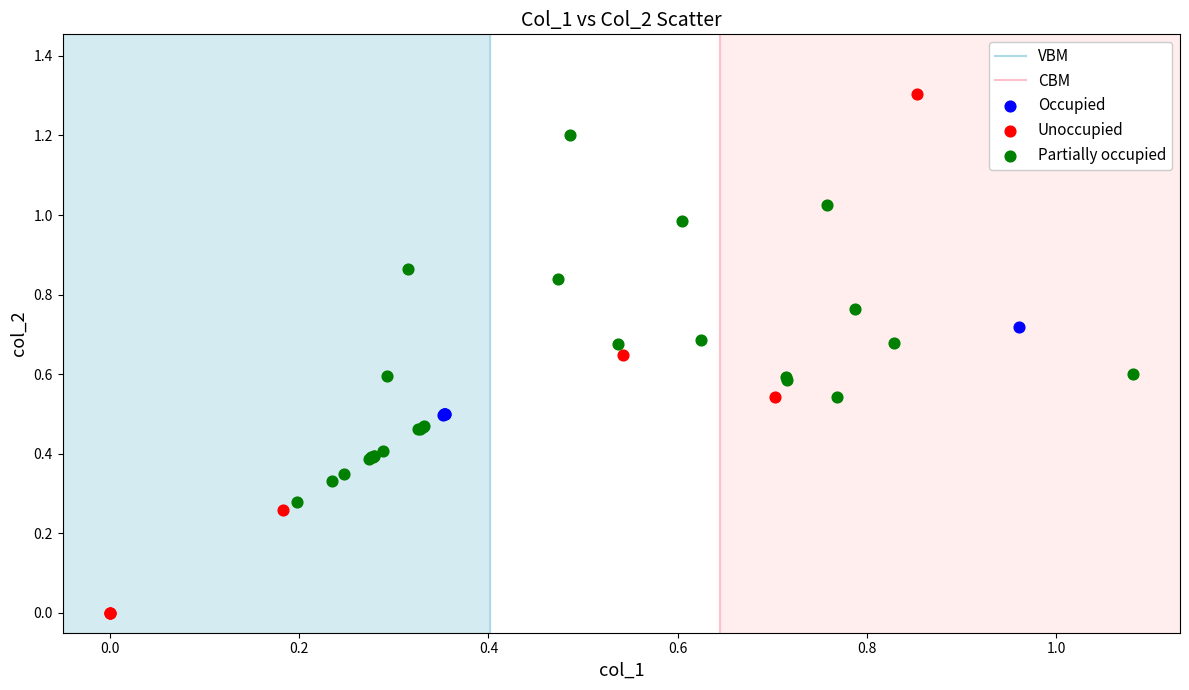

Which series reaches the maximum Y coordinate?

Unoccupied